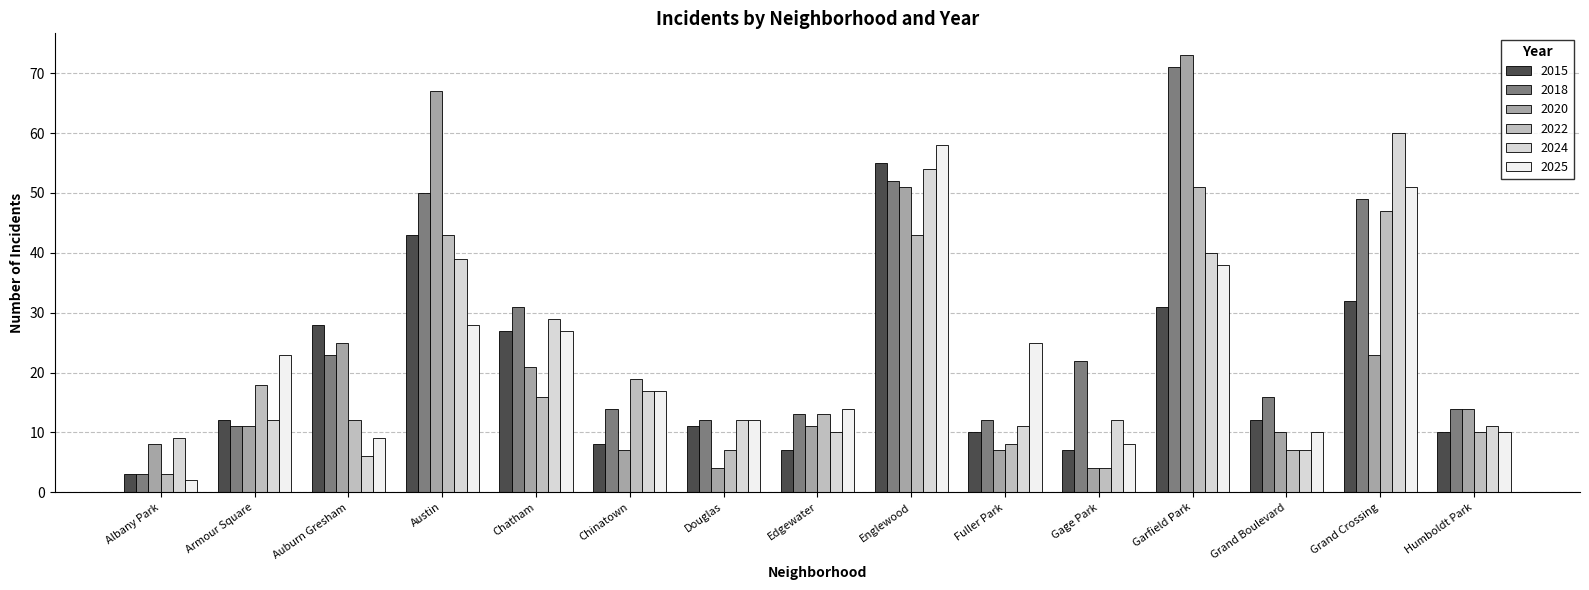

What is the difference between the maximum and minimum values in the 2025 series?

56